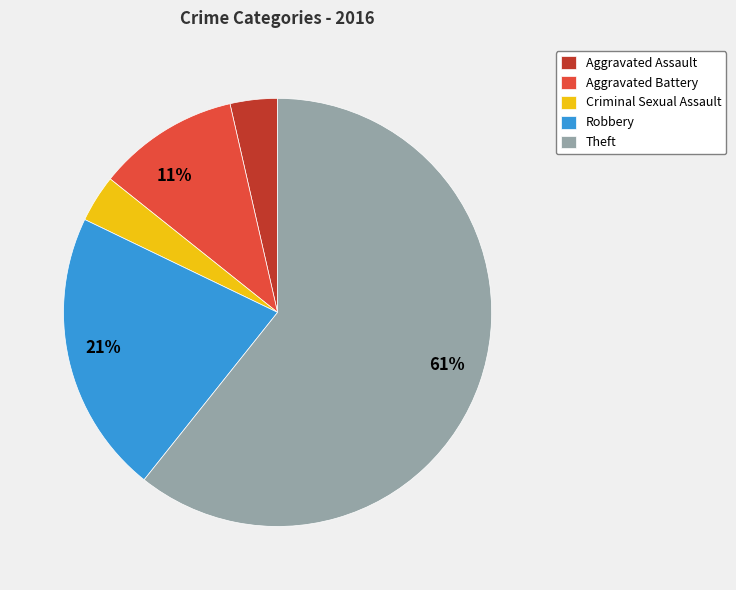

Which category has the biggest portion of the pie?

Theft